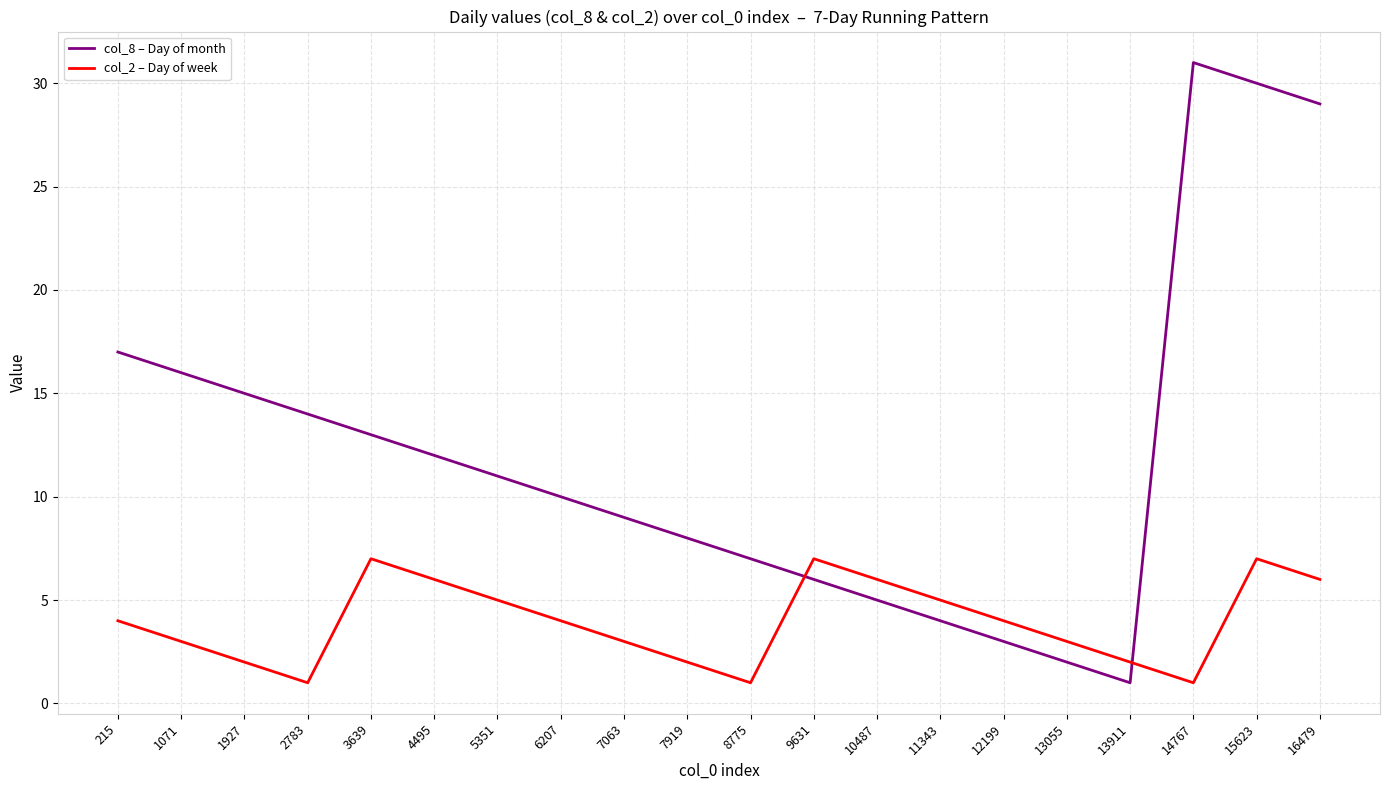

How many lines are shown in the chart?

2